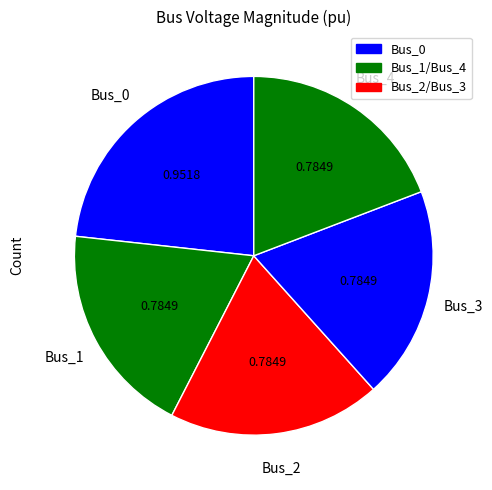

How many slices are in this pie chart?

5